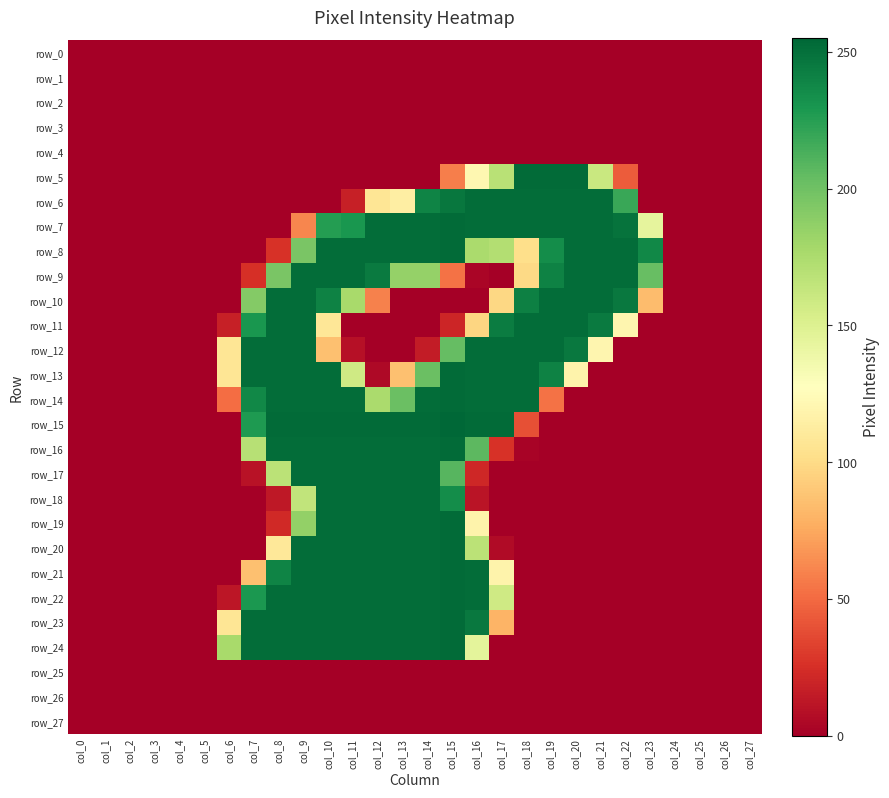

Which has a higher value, col_10 or col_23?

col_10